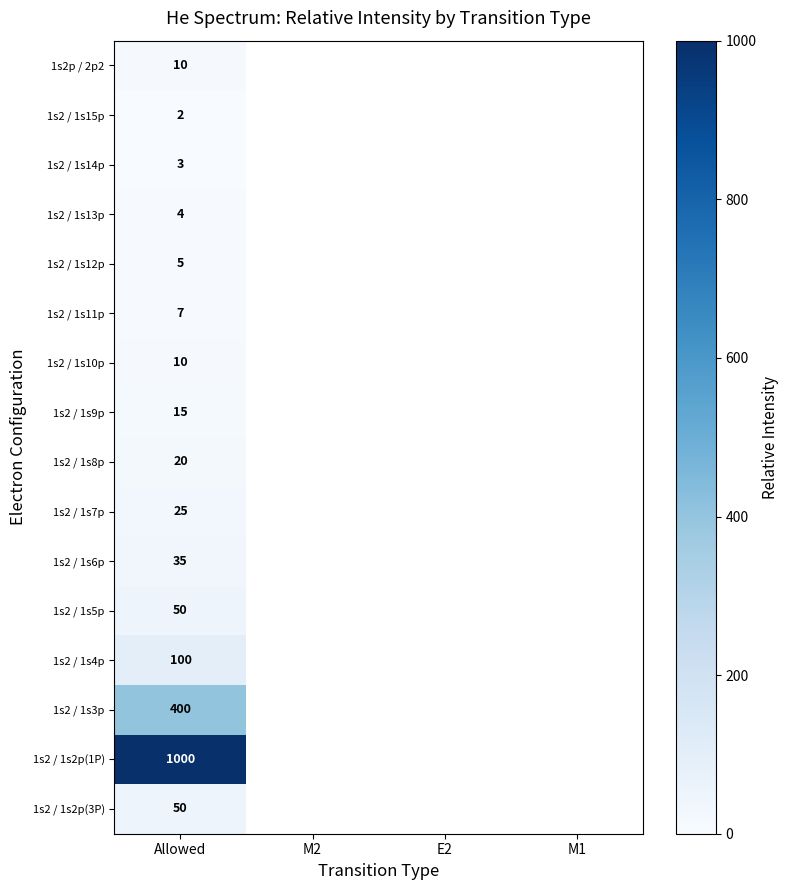

Is it true that 1s2 / 1s13p equals 2 at Allowed?

False